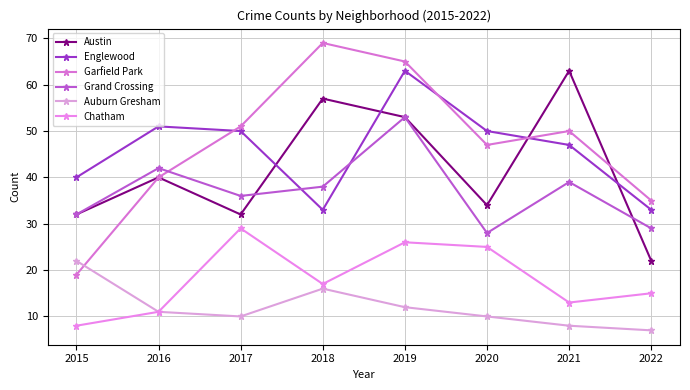

Where is the first local minimum for Garfield Park?

2020